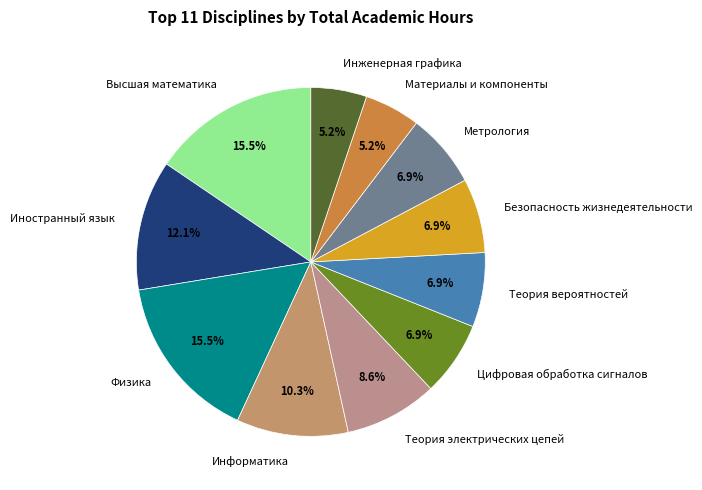

To the nearest percent, what is the combined percentage of Физика and Метрология?

22%